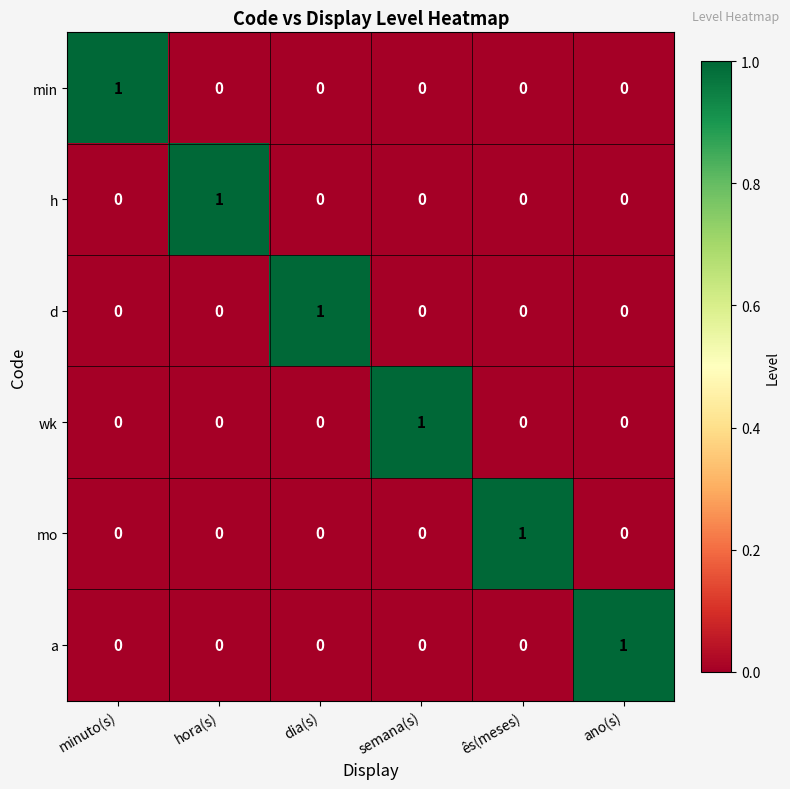

What is the total value across all series at hora(s)?

1